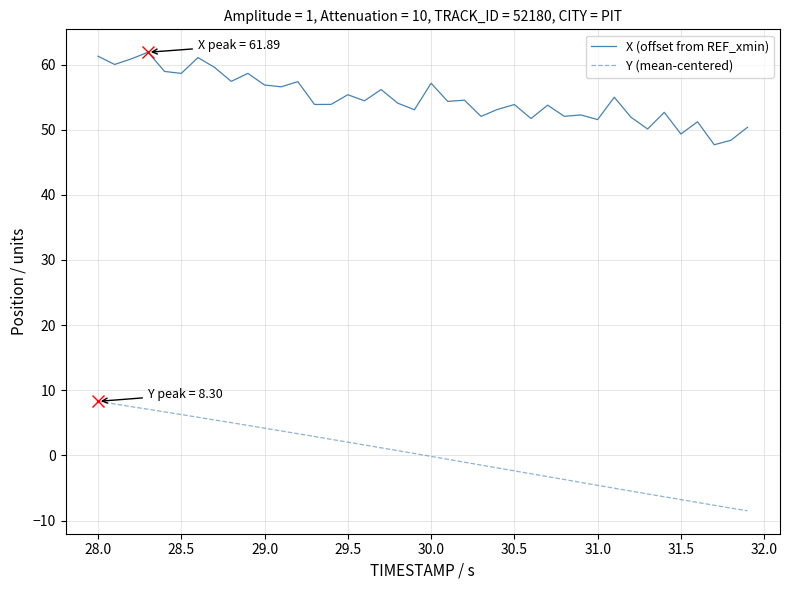

What is the minimum value shown in the chart?

-8.5